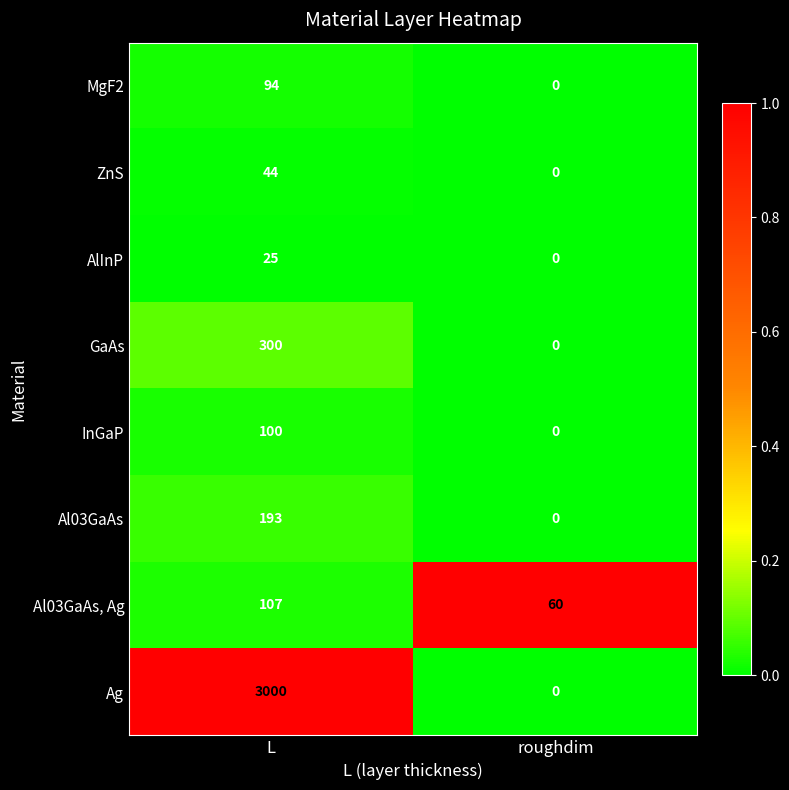

Reading left to right, list all the values displayed in this chart.

MgF2: 94	0
ZnS: 44	0
AlInP: 25	0
GaAs: 300	0
InGaP: 100	0
Al03GaAs: 193	0
Al03GaAs, Ag: 107	60
Ag: 3000	0